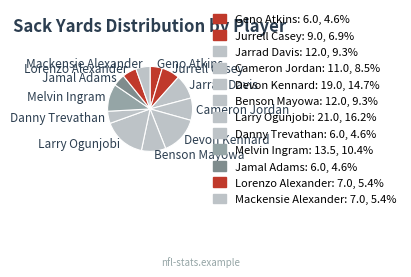

Do Jamal Adams and Lorenzo Alexander together represent more than half of the pie?

No